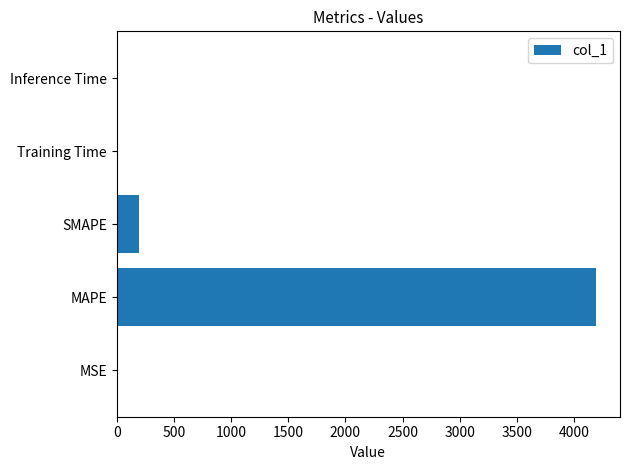

Is it true that the value at Inference Time is 0.0?

True